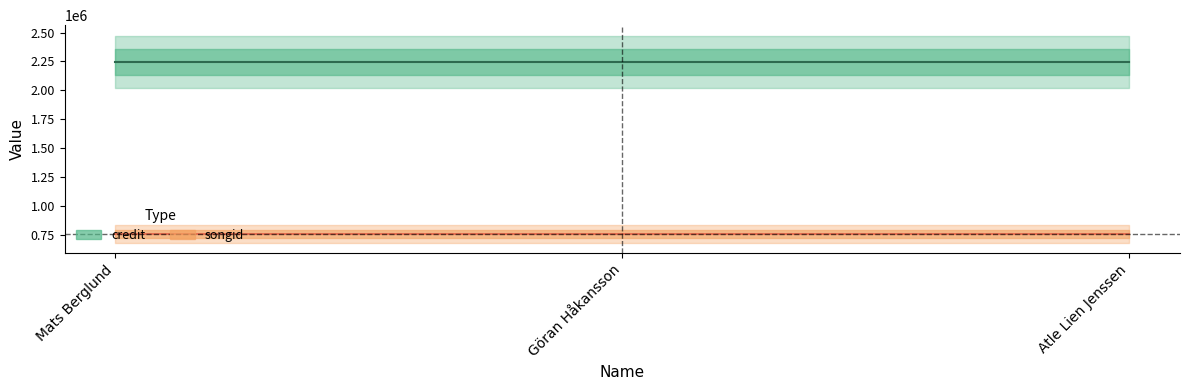

What position from the left is Atle Lien Jenssen?

3